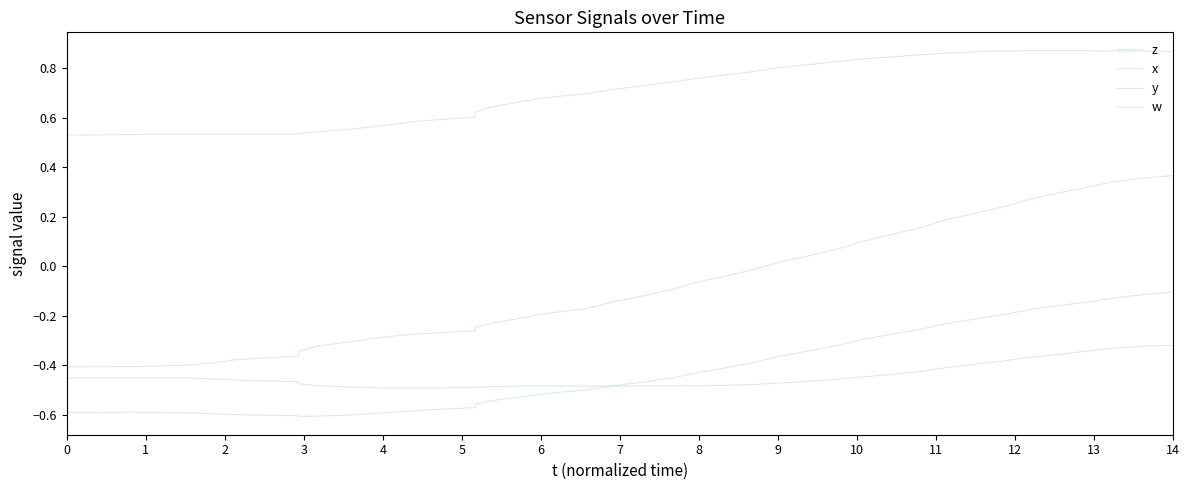

In z, how many points are higher than both neighbors (excluding endpoints)?

1